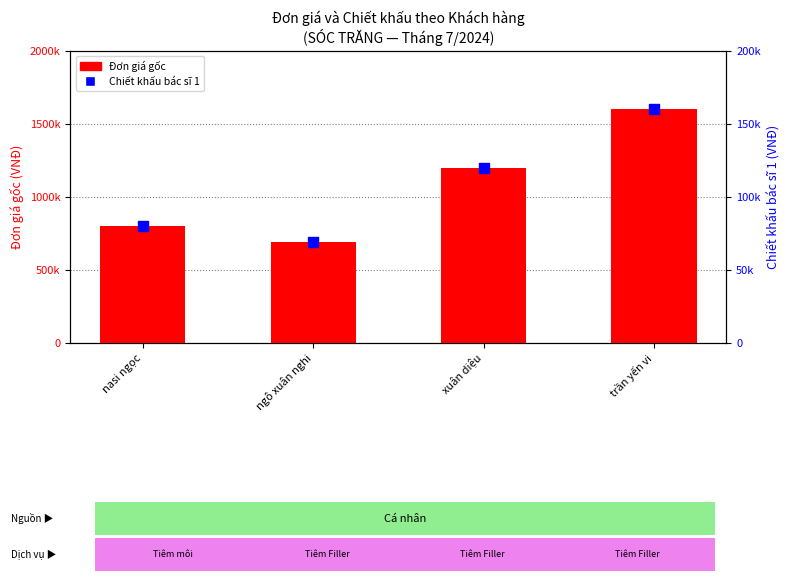

At how many categories does at least one series exceed 1485354?

1